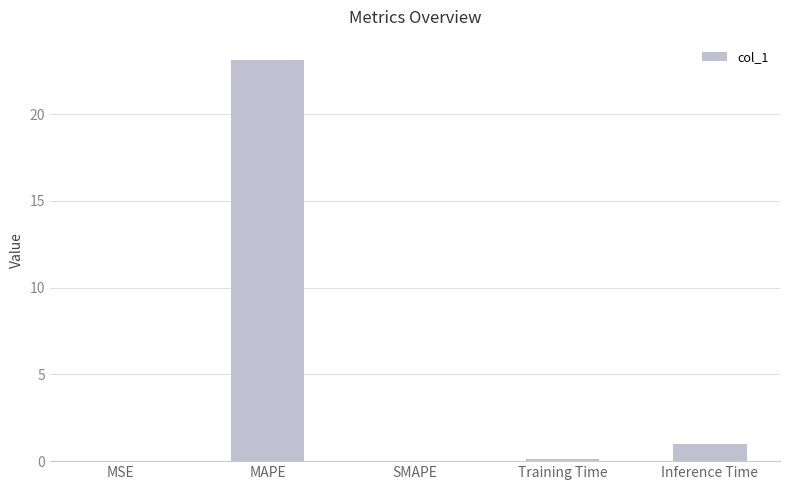

Between Inference Time and MSE, which is larger?

Inference Time